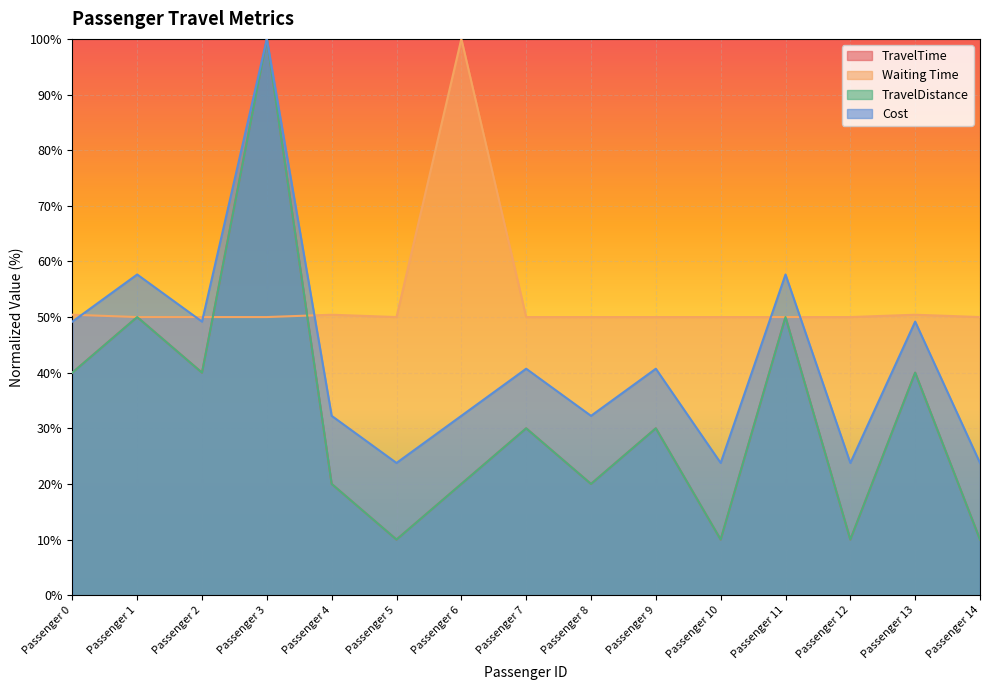

Which series has the largest range (max minus min)?

TravelTime